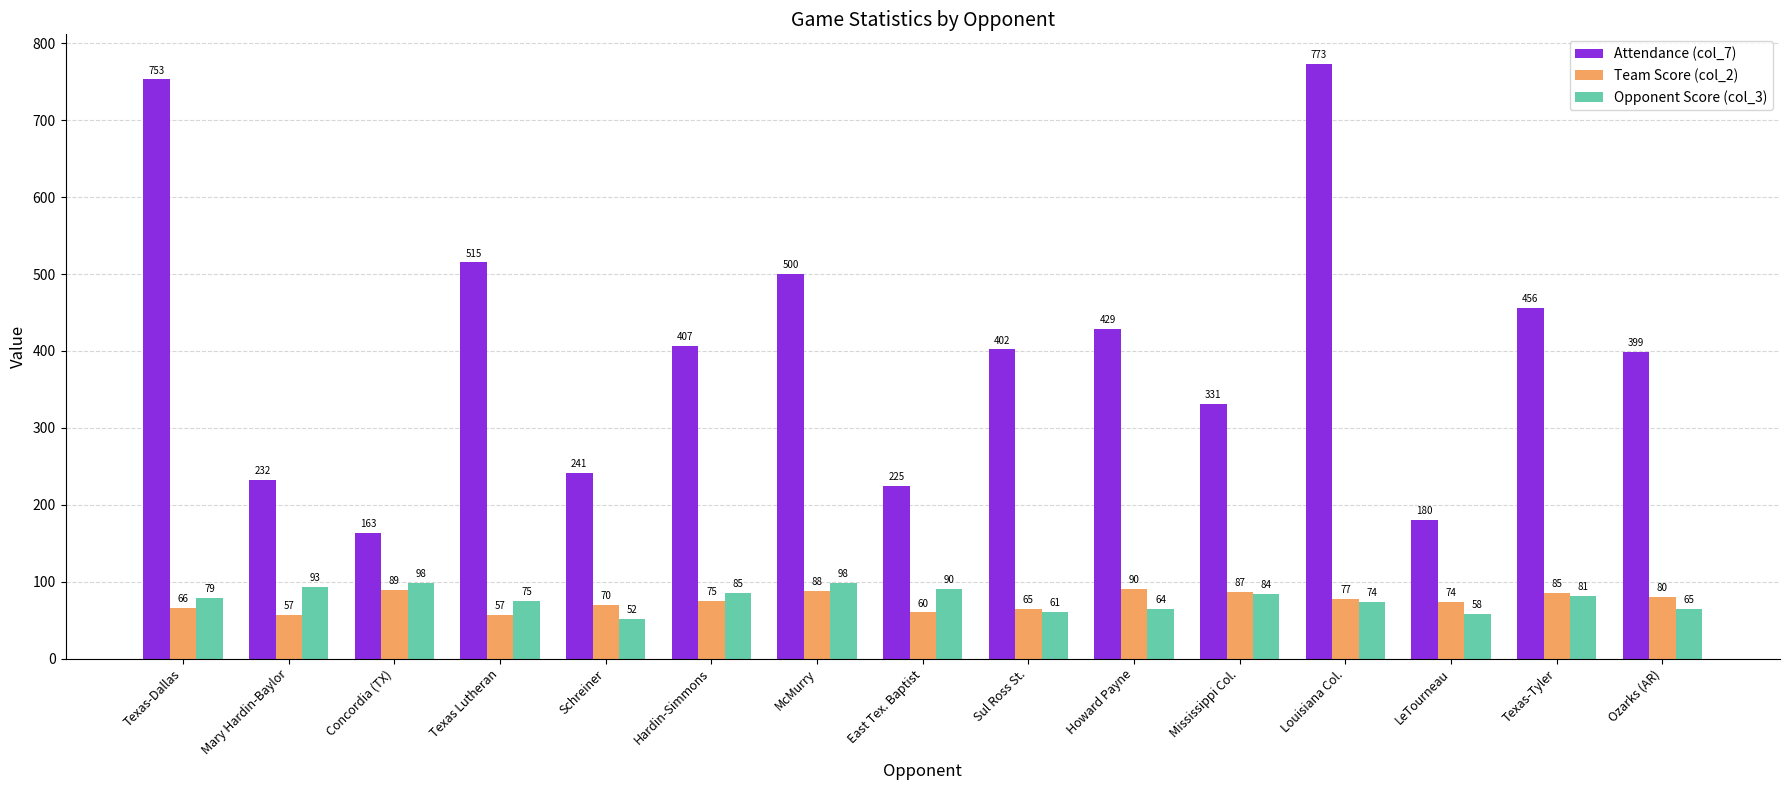

At how many categories does at least one series exceed 474?

4